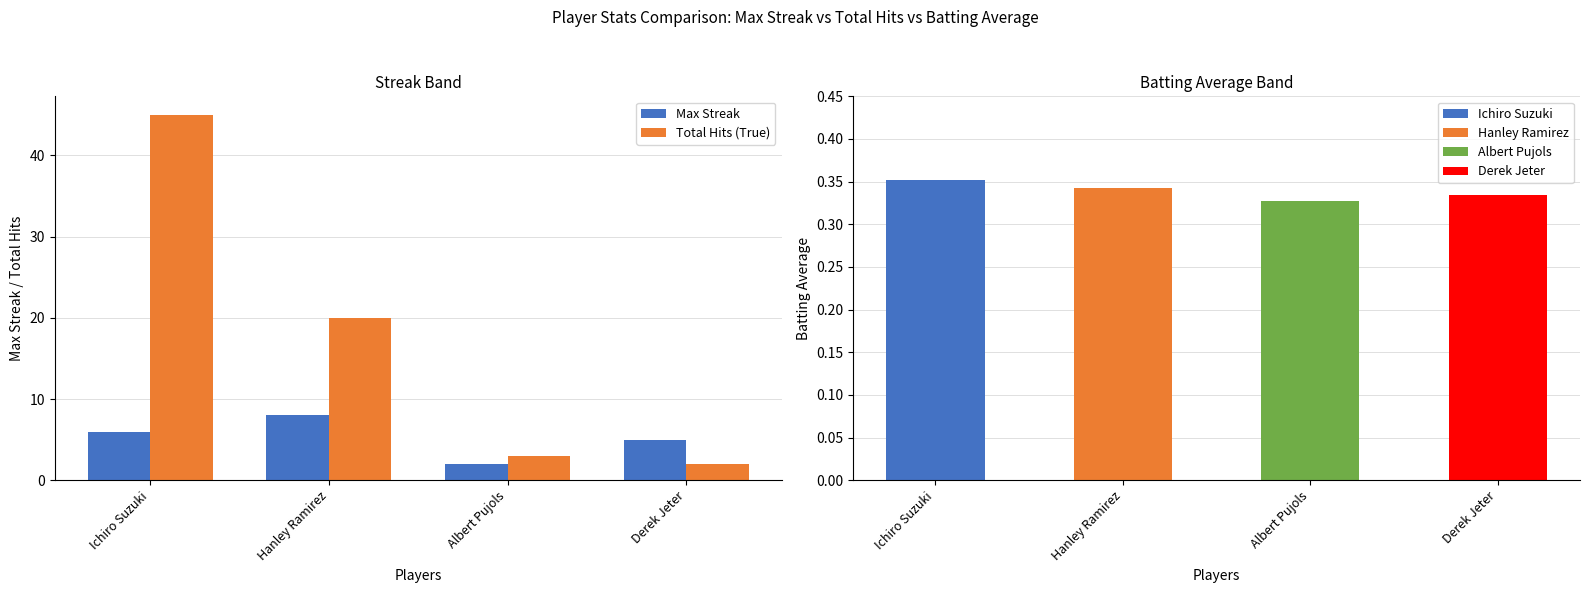

What is the sum of all Total Hits (True) values?

70